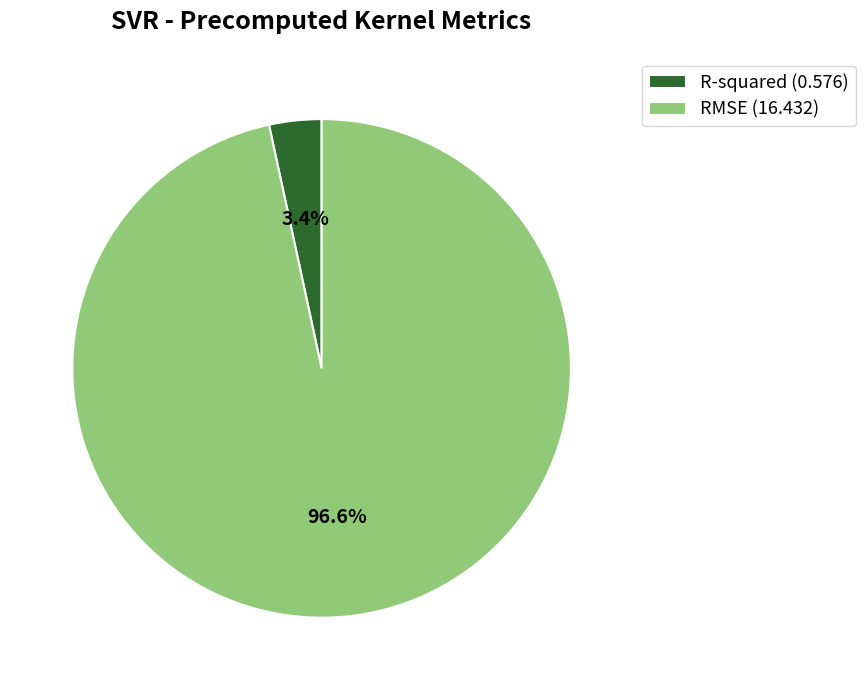

To the nearest percent, what percentage of the pie is RMSE?

97%